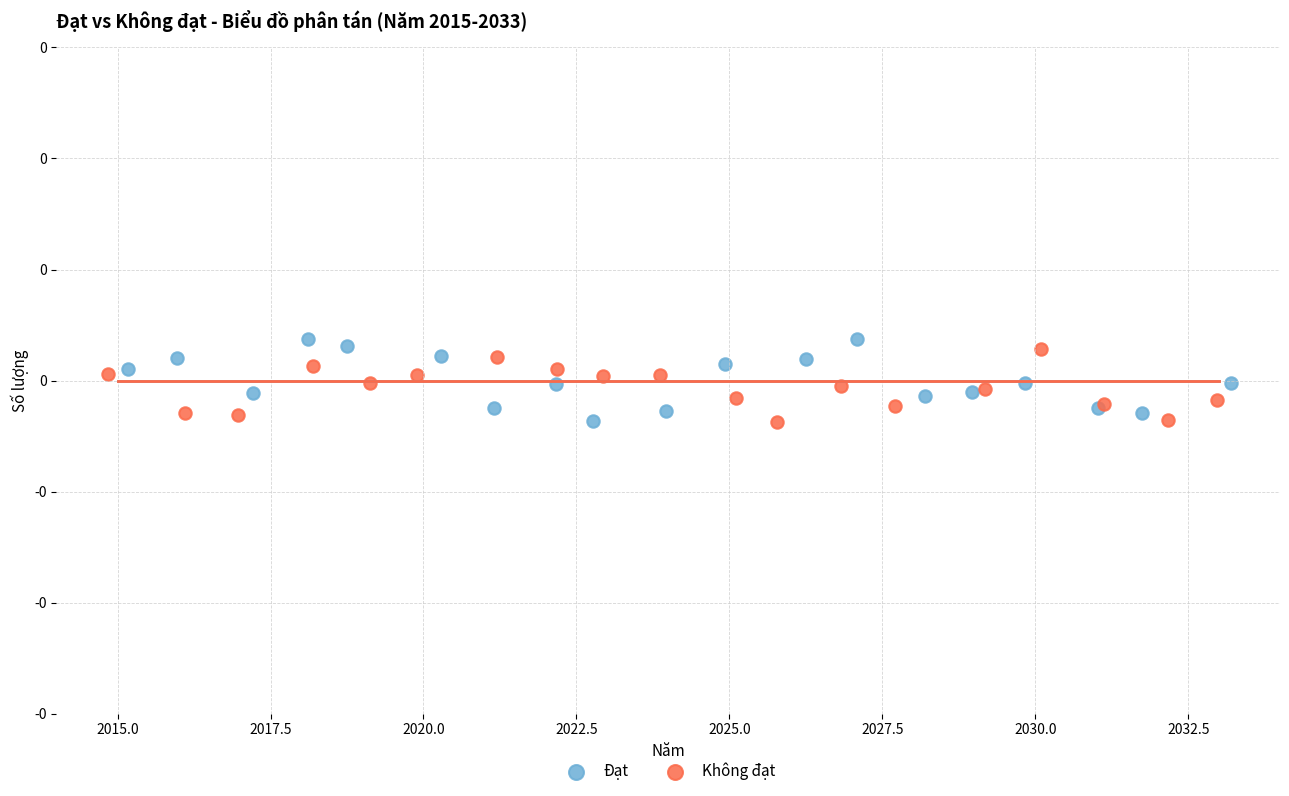

What are all the series names shown in the legend?

Đạt, Không đạt